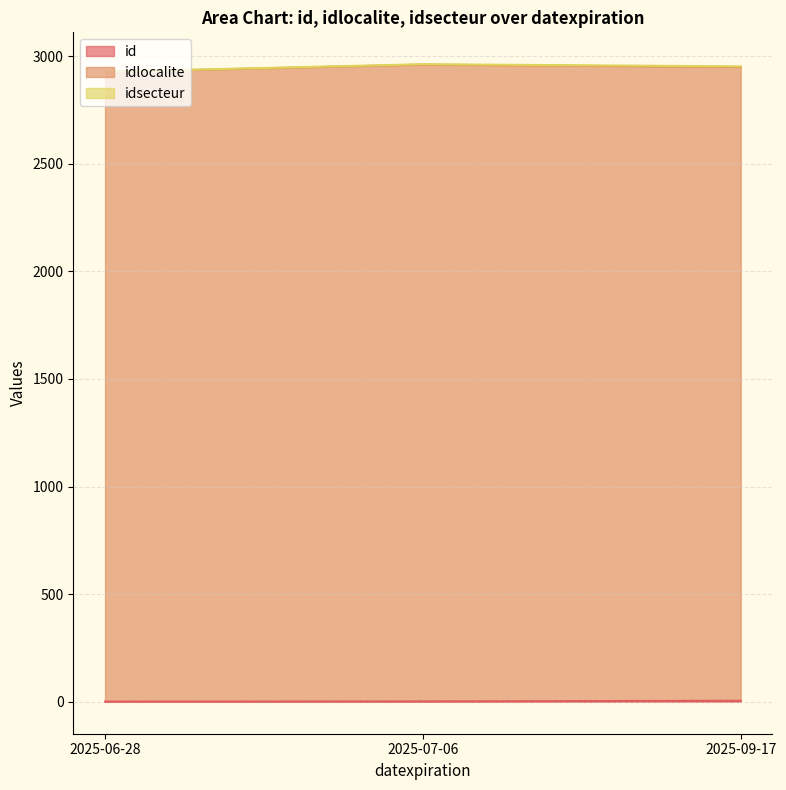

Is the value of id at 2025-09-17 greater than the value of idlocalite at 2025-06-28?

No